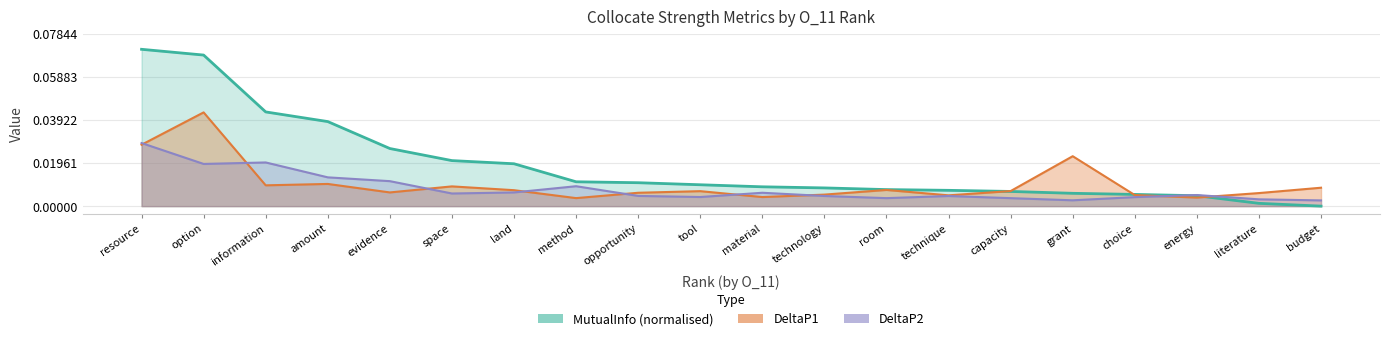

True or false: MutualInfo has more than 2 interior local peaks.

False